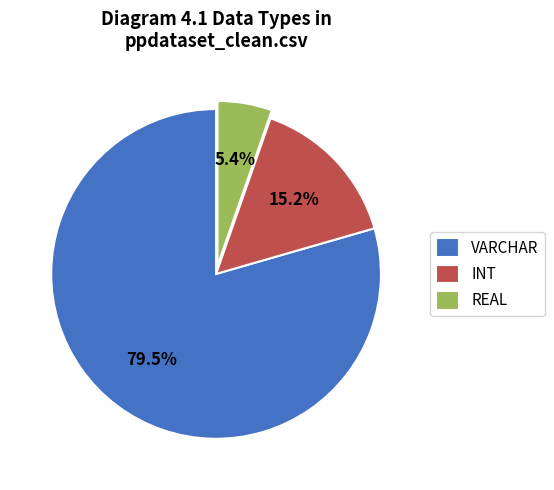

How many segments does this pie chart have?

3